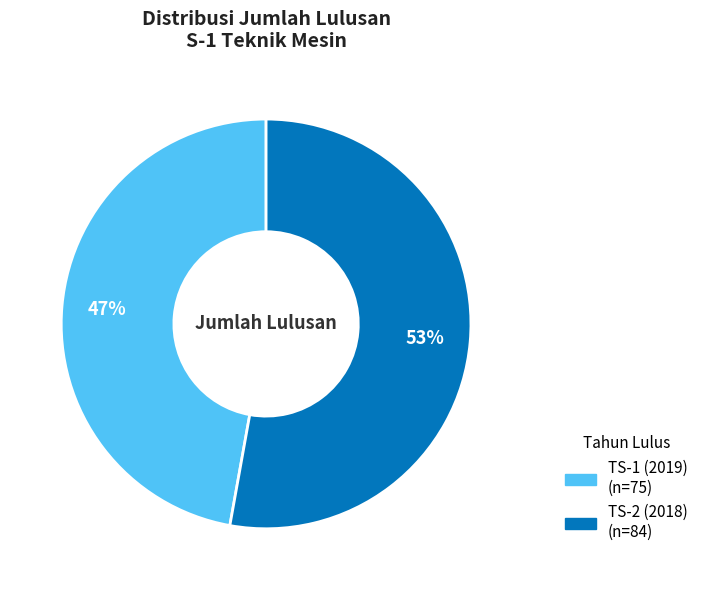

Is it true that TS-1 (2019) is 47% of the pie?

True